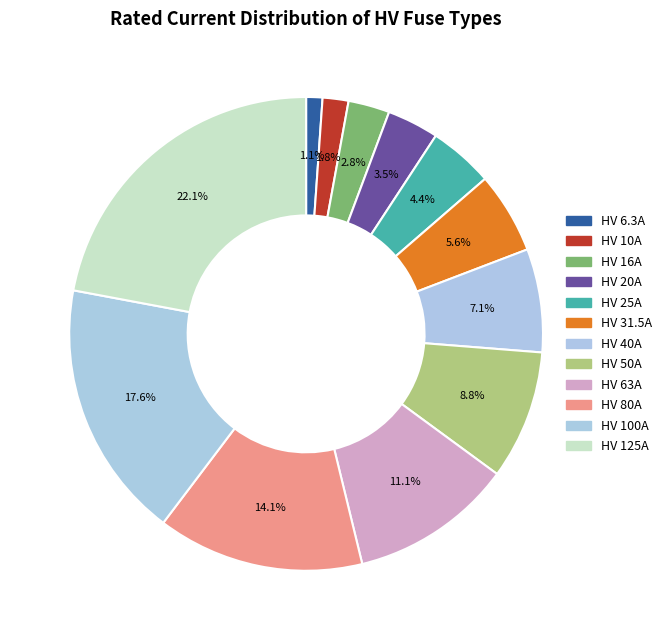

Combined, do HV 6.3A and HV 10A account for over 50%?

No